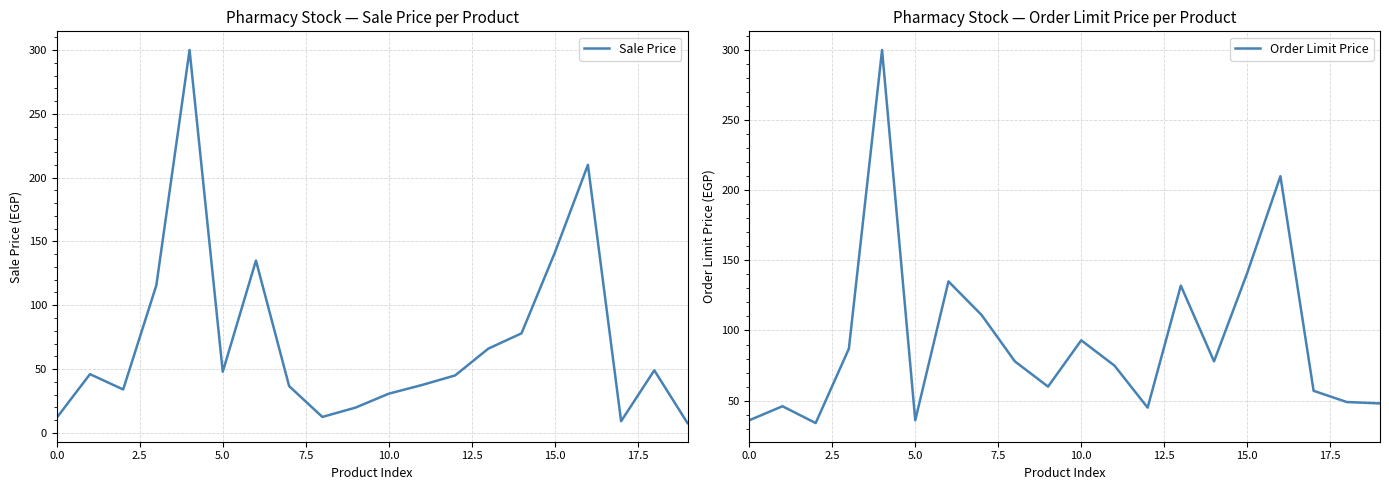

True or false: Sale Price has a value of 46.7 at 10.0.

False